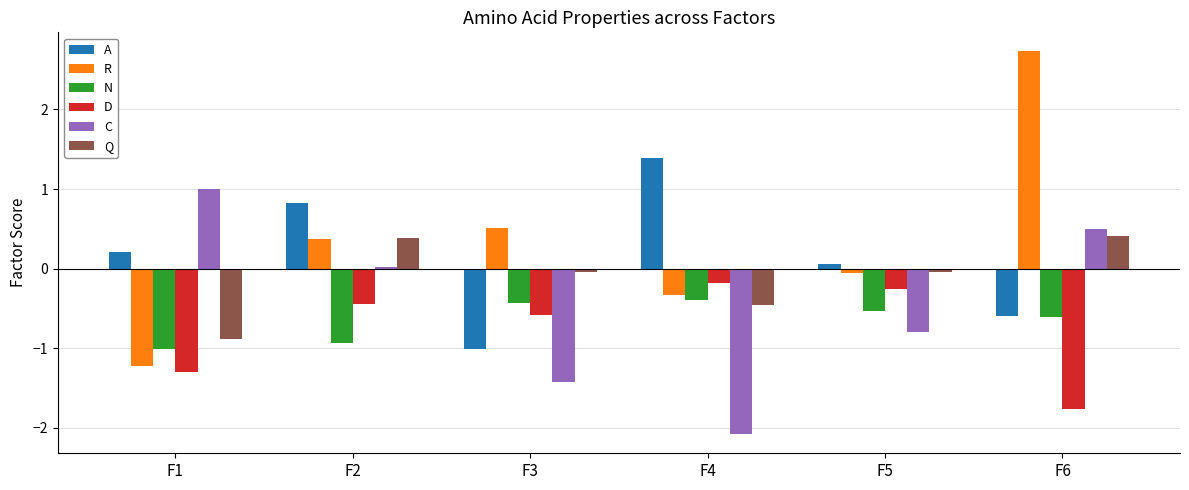

What is the average value of the N series?

-0.7